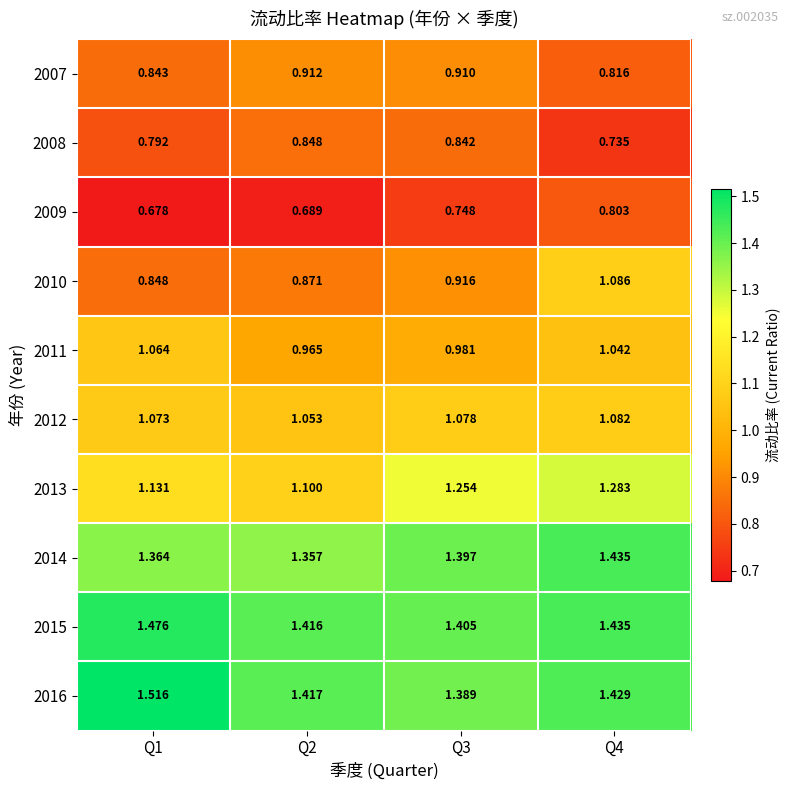

What is the total value across all series at Q1?

10.8